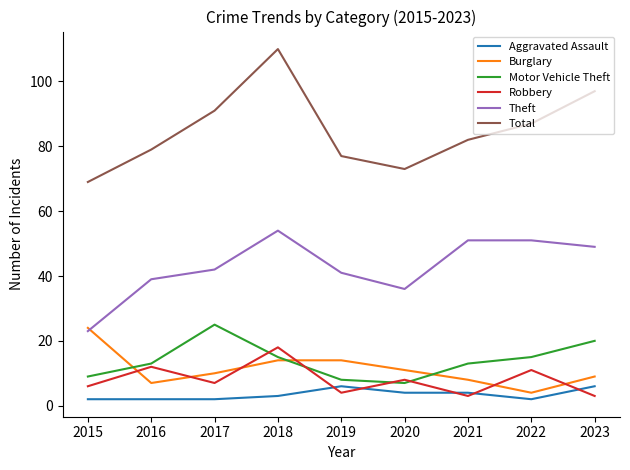

True or false: Aggravated Assault and Total cross at least once.

False